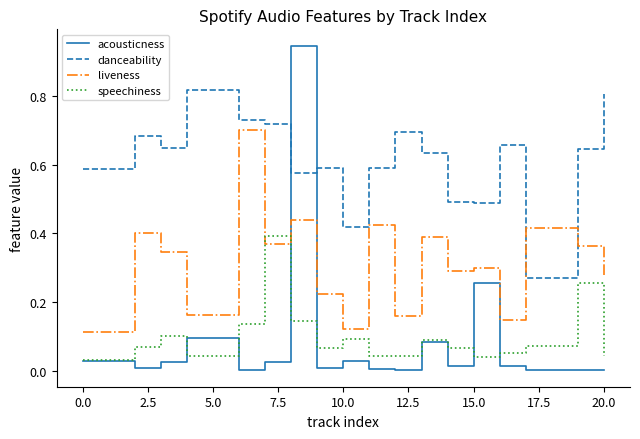

Which series has the largest range (max minus min)?

acousticness